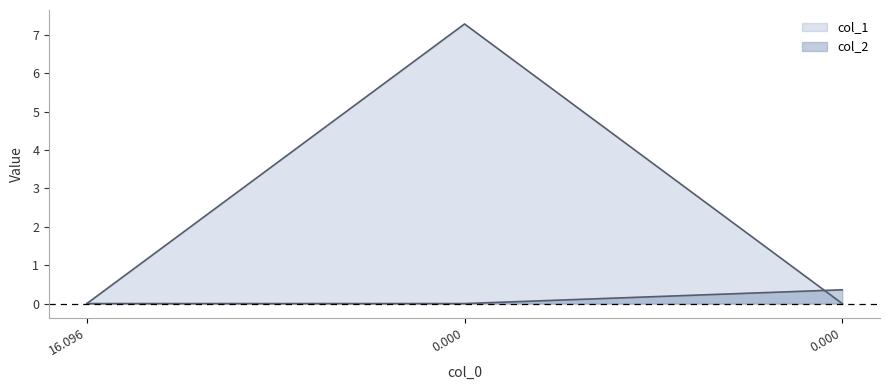

How many values in the col_2 series exceed 0?

1